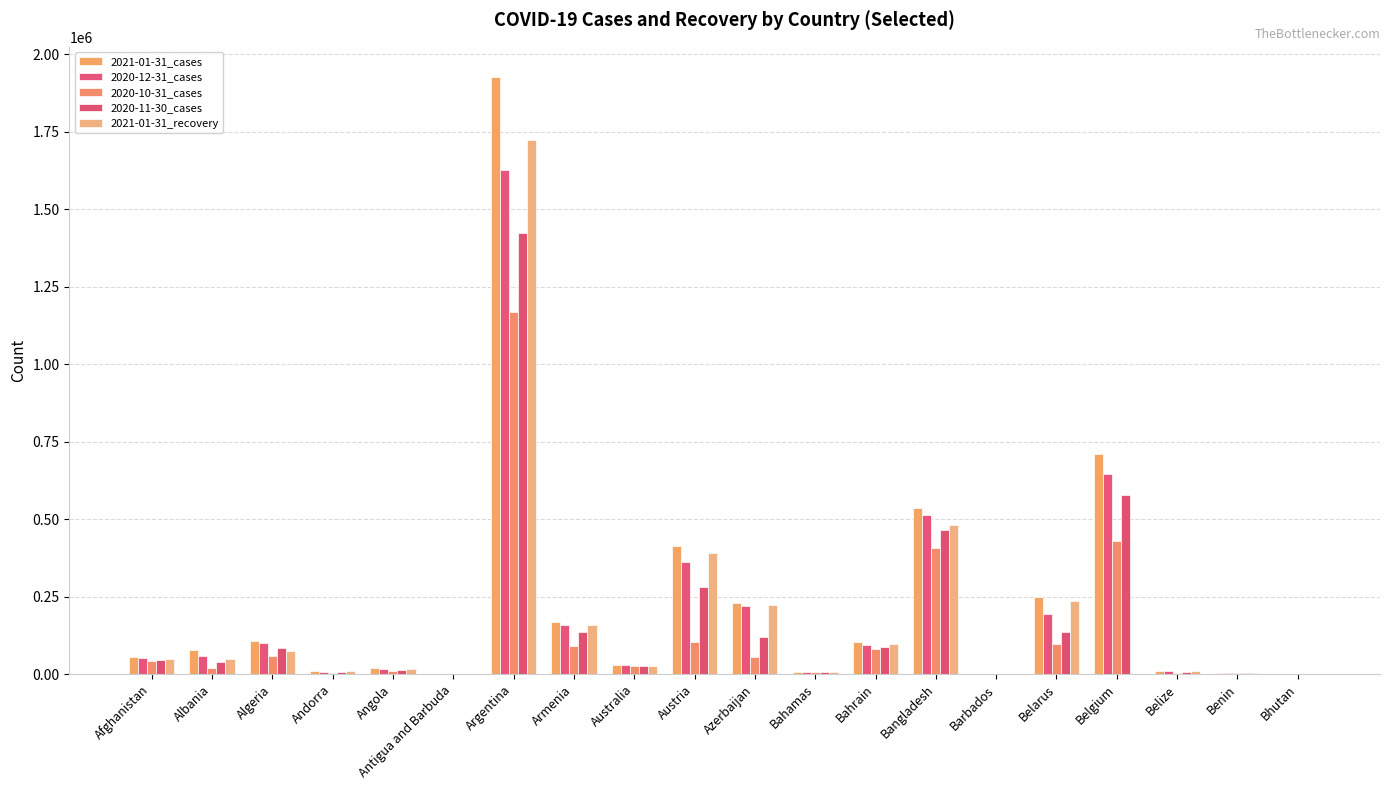

Rank the series by their maximum value, from highest to lowest.

2021-01-31_cases, 2021-01-31_recovery, 2020-12-31_cases, 2020-11-30_cases, 2020-10-31_cases